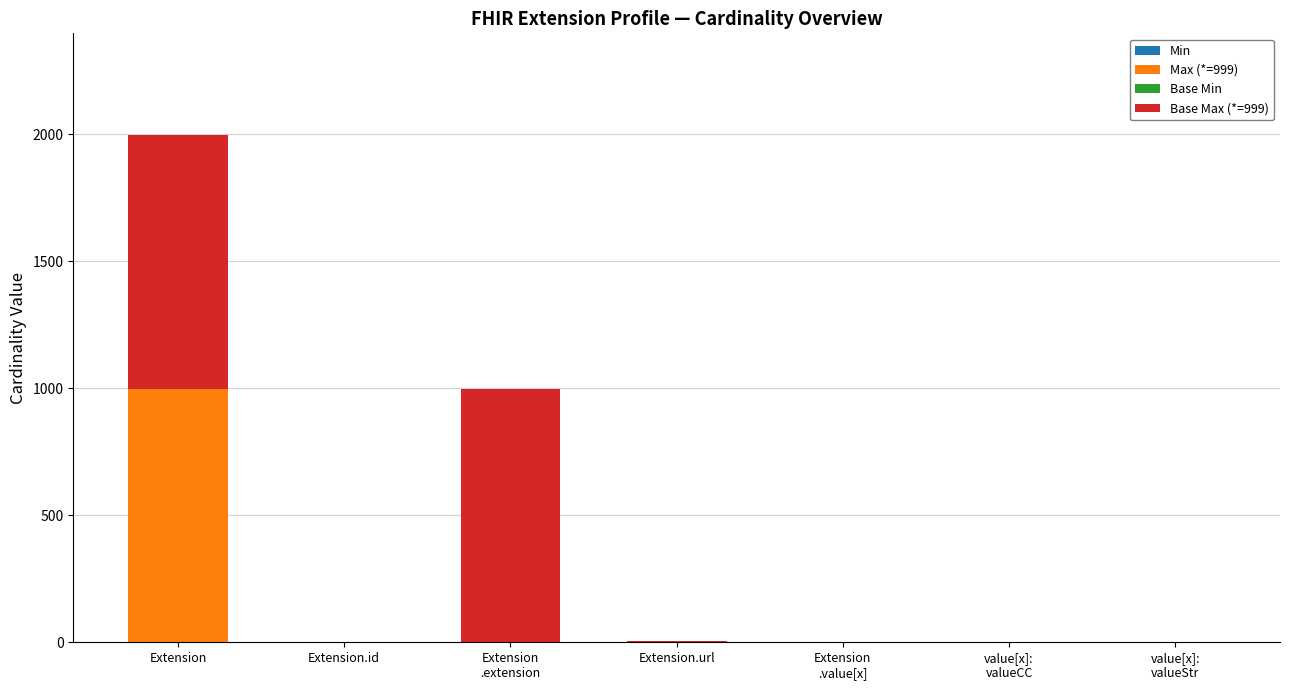

At which category is the sum across all series the highest?

Extension